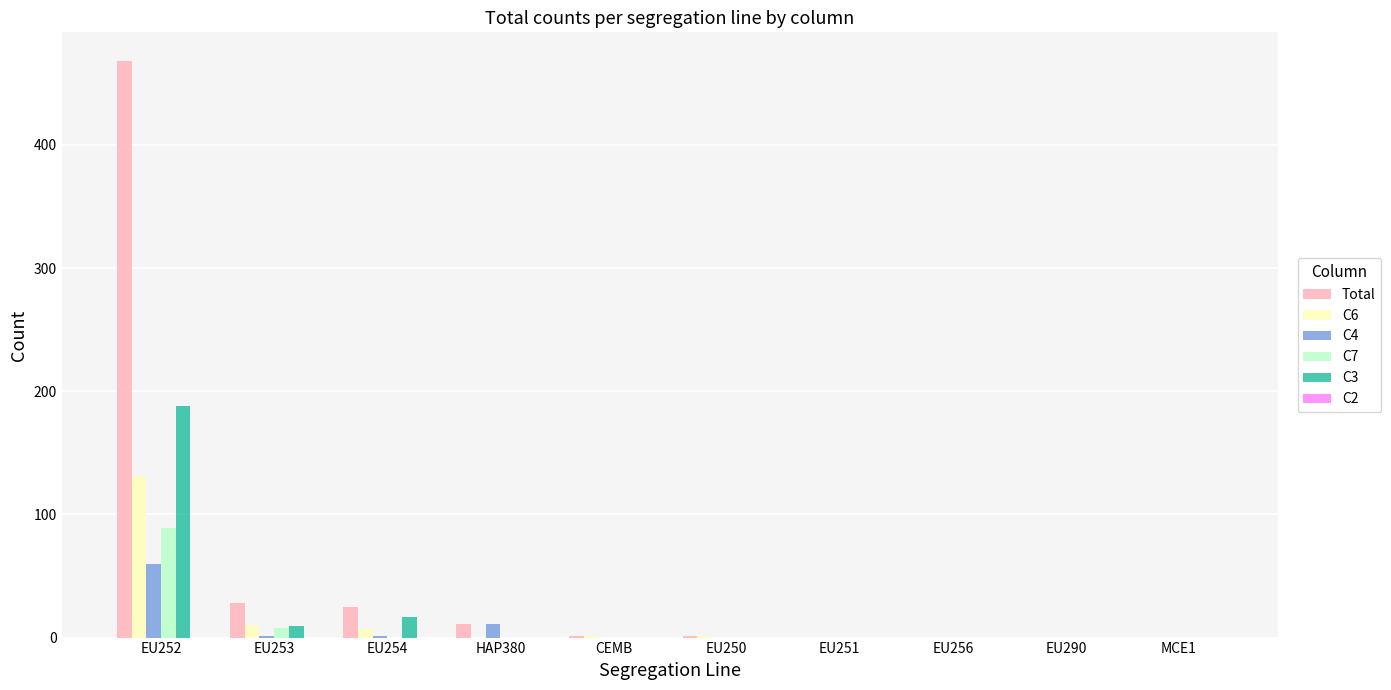

At which category is the sum across all series the highest?

EU252